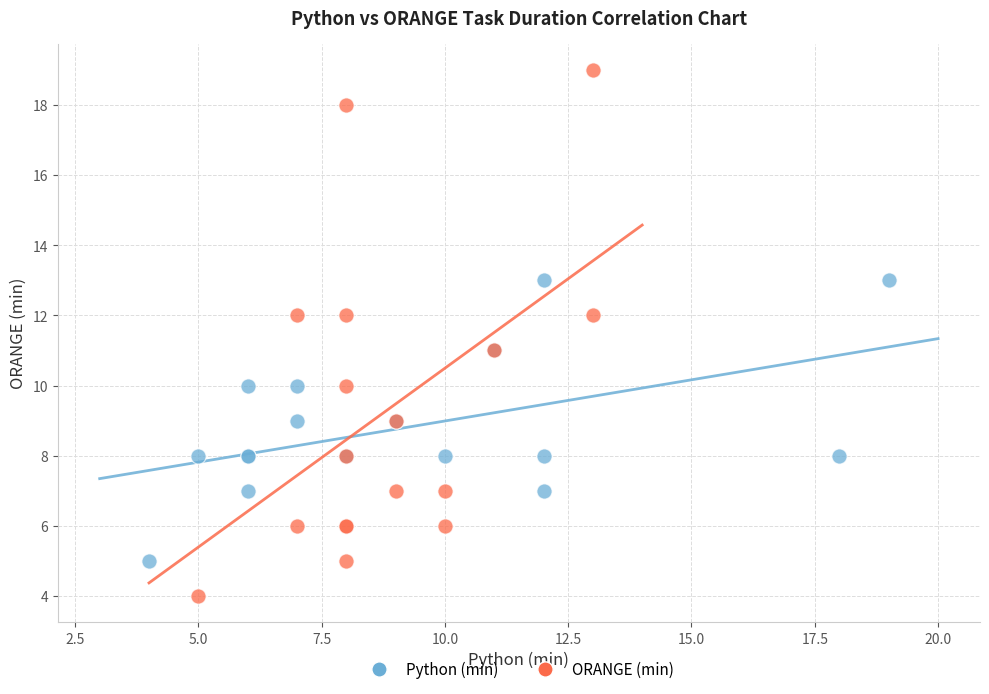

Which series reaches the maximum Y coordinate?

ORANGE (min)